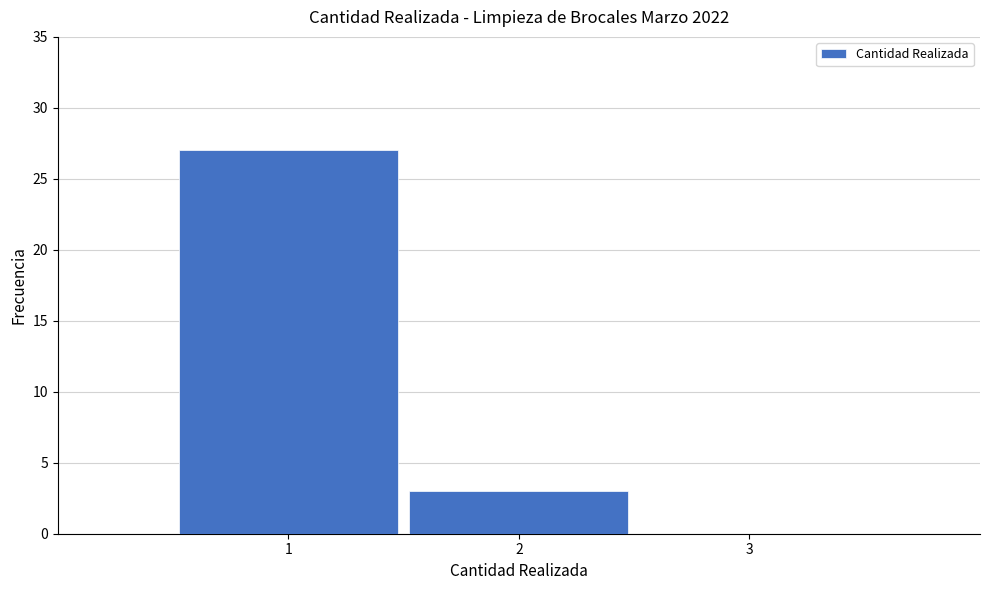

Reading left to right, transcribe this chart: for each bar, give the range it covers on the x-axis and its height. The values are not printed on the chart, so give them approximately, as read against the axis.

0.5 to 1.5: 27
1.5 to 2.5: 3
2.5 to 3.5: 0